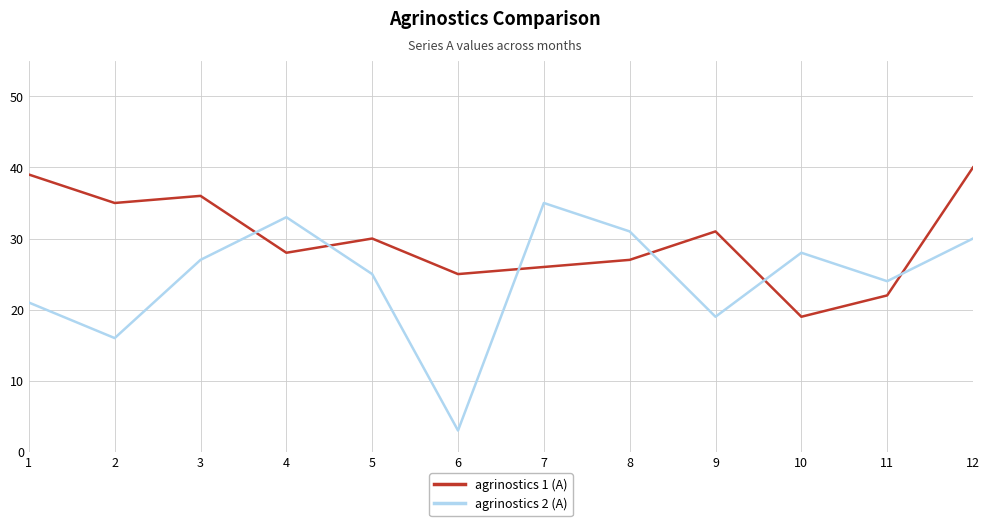

Reading left to right, what are all the values shown in this chart?

agrinostics 1 (A): 1=39	2=35	3=36	4=28	5=30	6=25	7=26	8=27	9=31	10=19	11=22	12=40
agrinostics 2 (A): 1=21	2=16	3=27	4=33	5=25	6=3	7=35	8=31	9=19	10=28	11=24	12=30